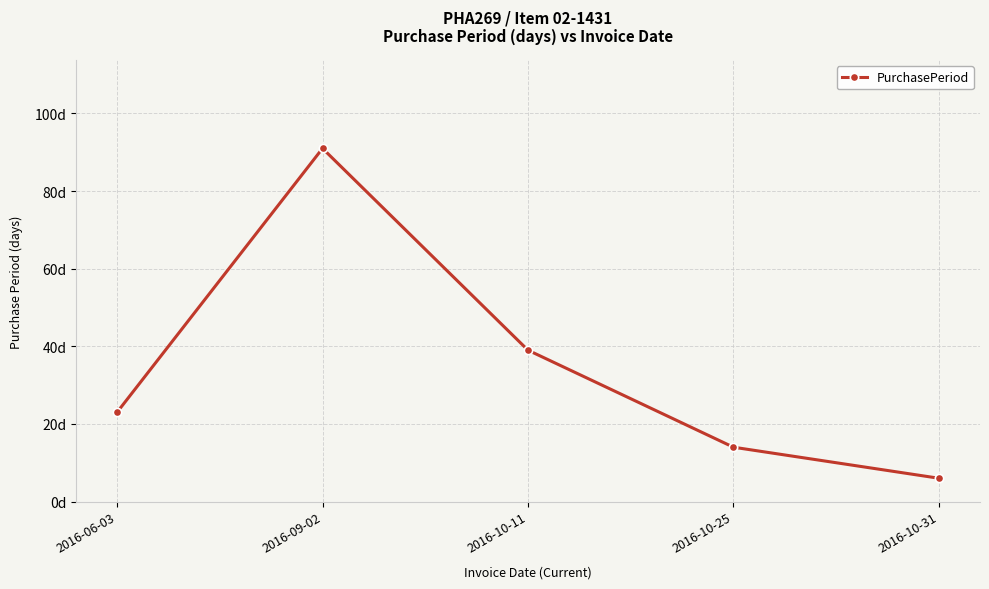

Read the value at 2016-06-03, to the nearest 10.

20